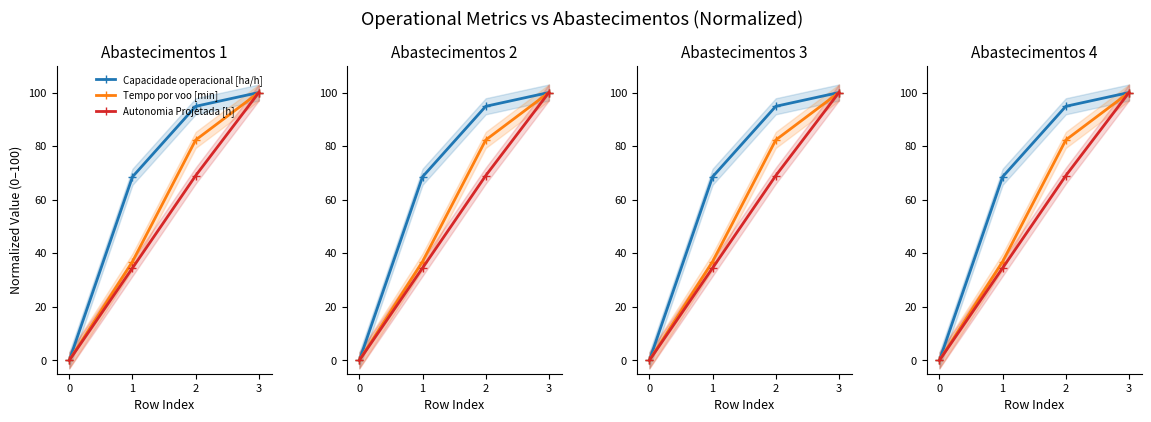

What are all the series names shown in the legend?

Capacidade operacional [ha/h], Tempo por voo [min], Autonomia Projetada [h]